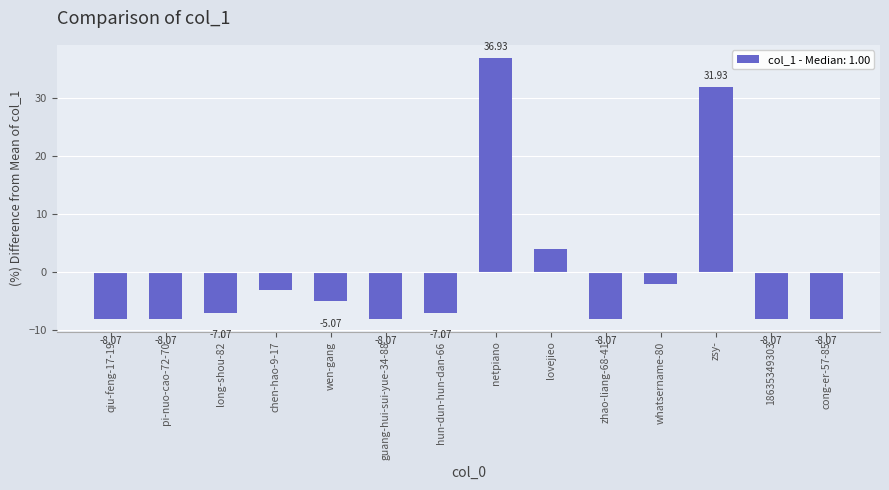

What is the minimum value shown in the chart?

-8.1